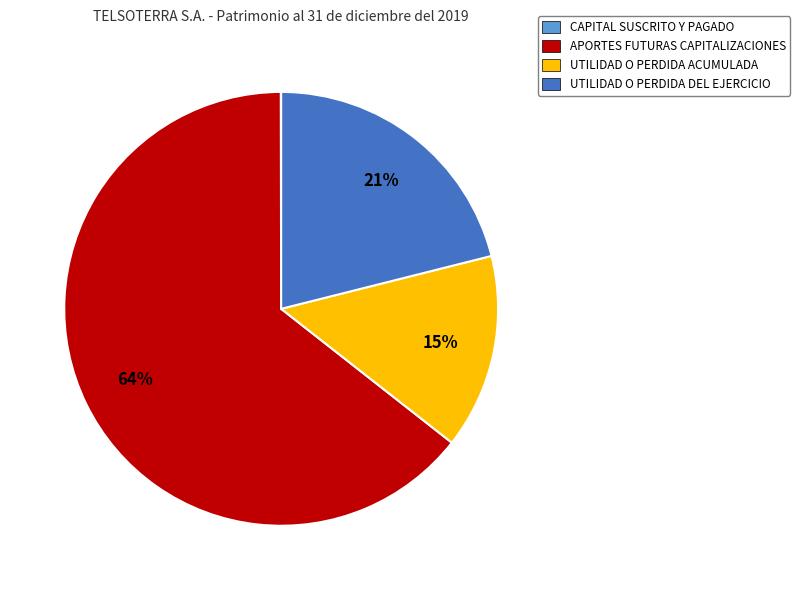

To the nearest percent, what is the average slice percentage?

25%